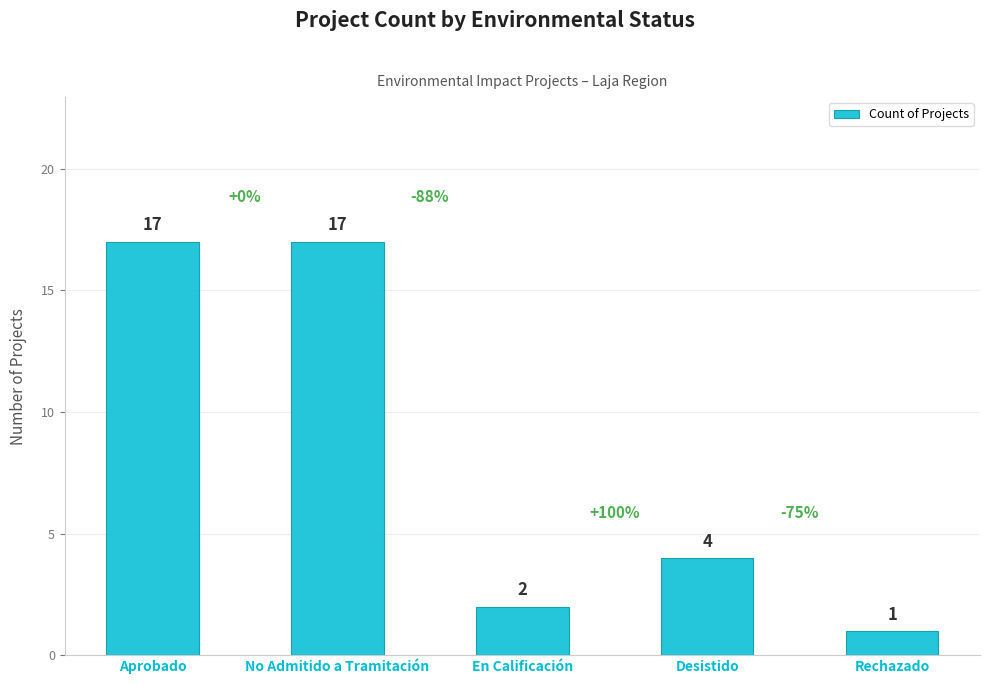

What is the minimum value shown in the chart?

1